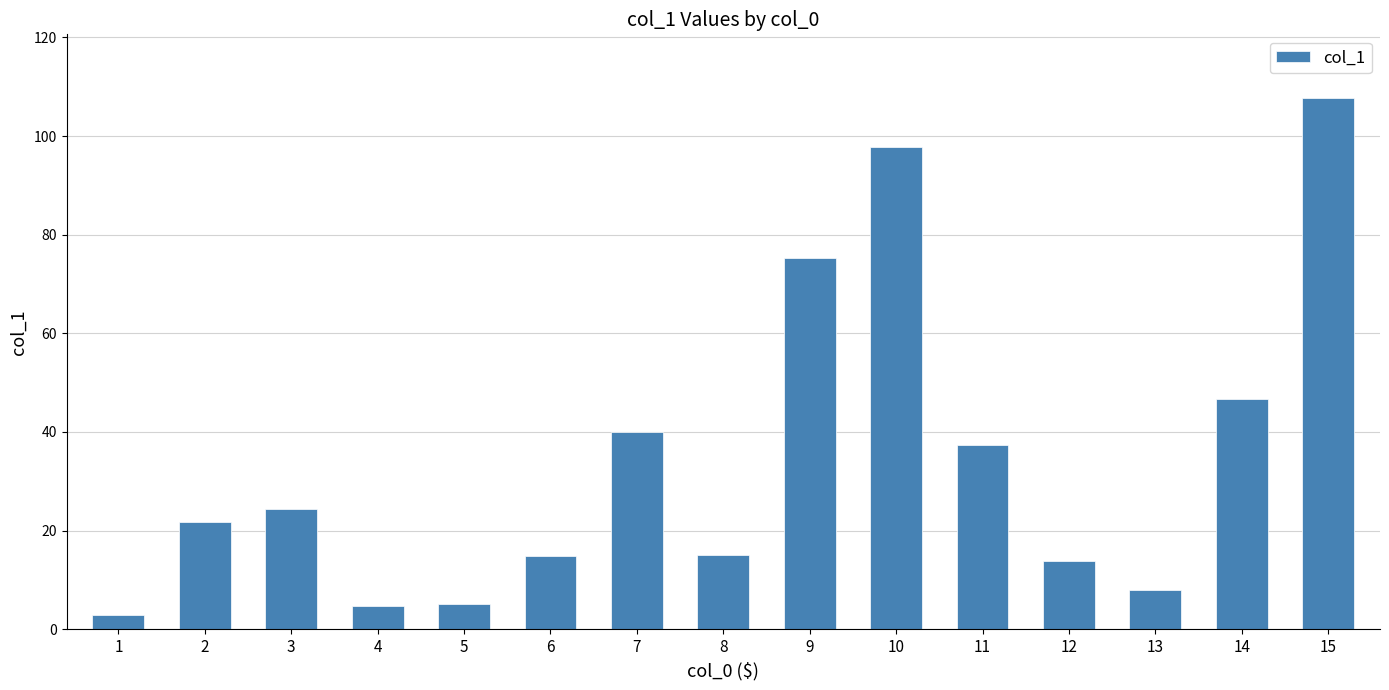

Count the number of data series in this chart.

1